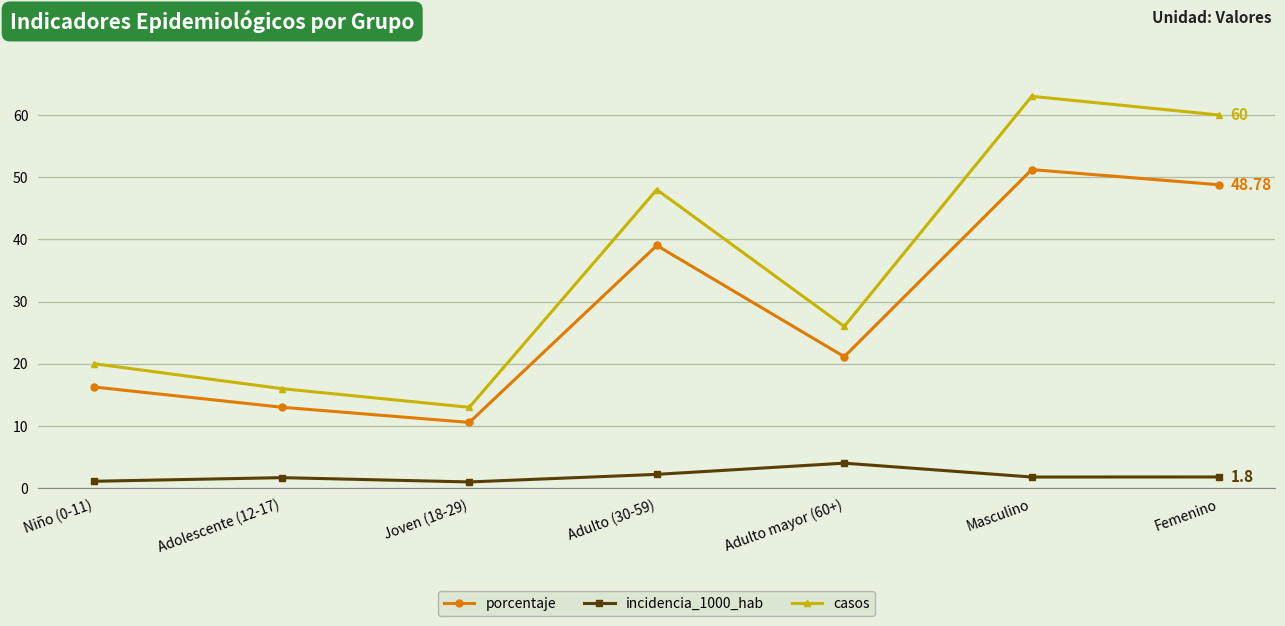

List the series in order of their overall mean, lowest first.

incidencia_1000_hab, porcentaje, casos